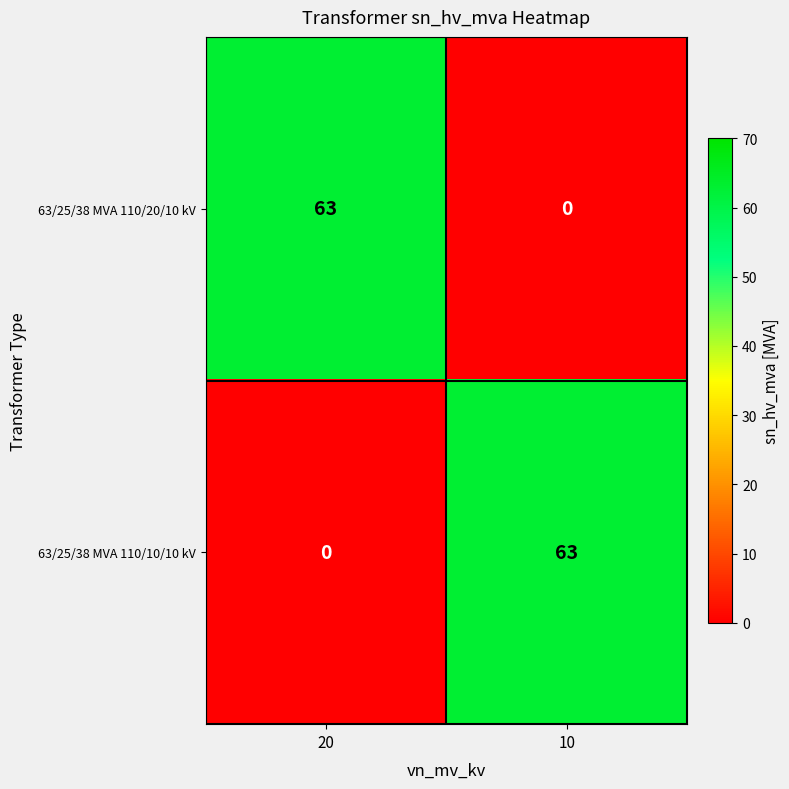

What is the total value across all series at 20?

63